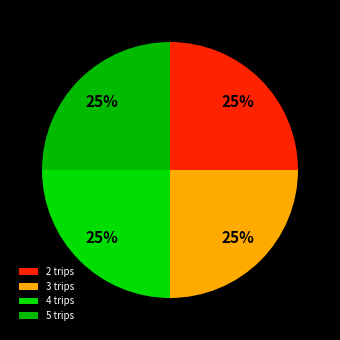

To the nearest percent, what is the difference between the largest and smallest slice percentages?

0%